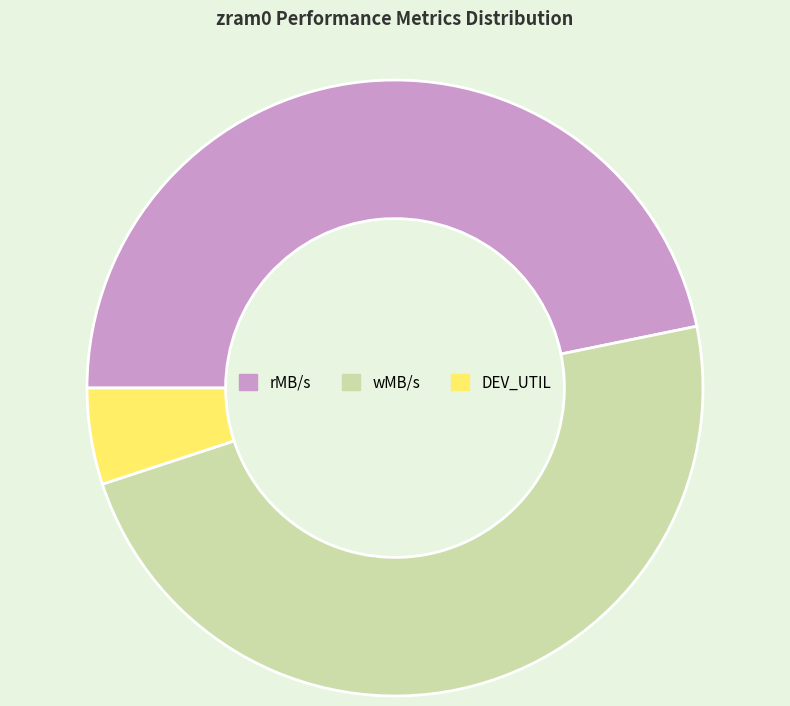

Does any single category account for the majority?

No